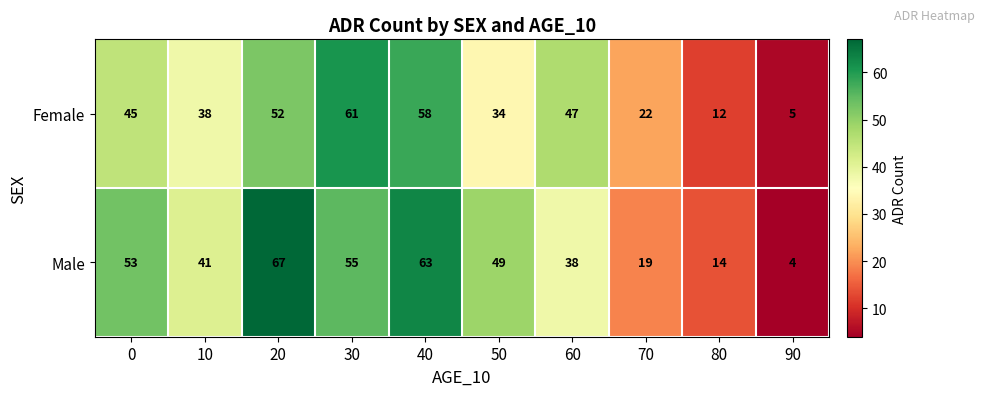

Which series has the largest range (max minus min)?

Male